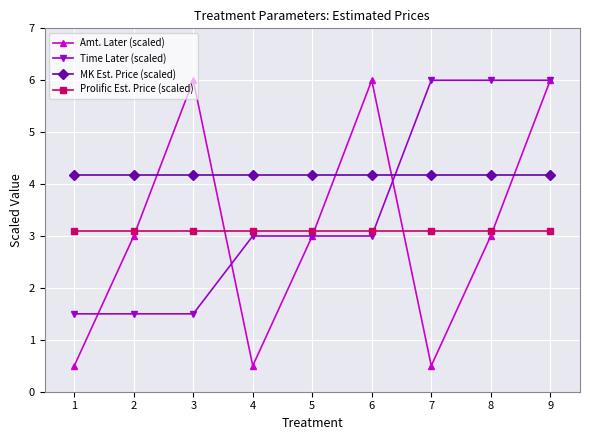

What is the maximum value shown in the chart?

6.0